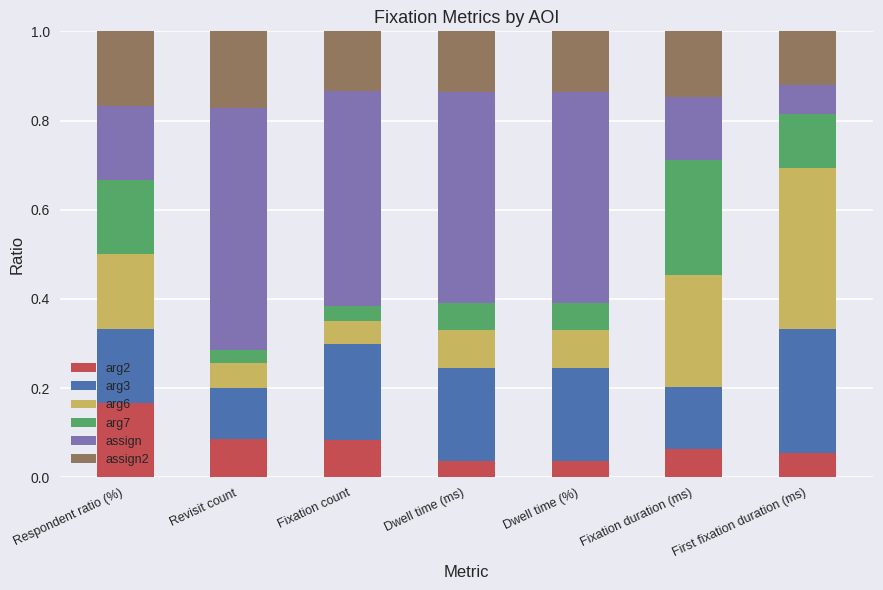

How many bars are there in total?

7